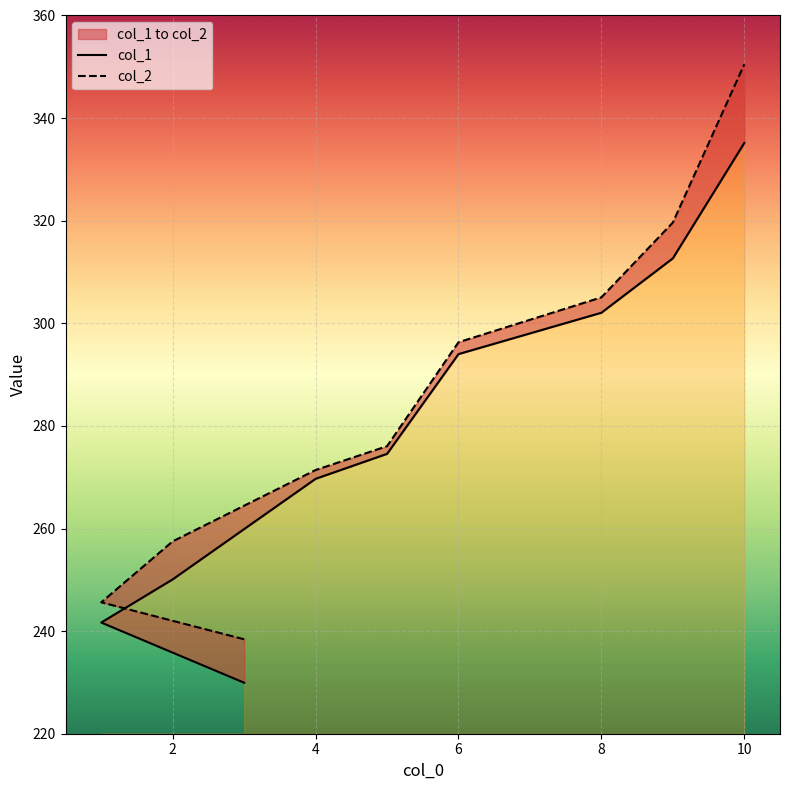

At how many categories does at least one series exceed 278?

4